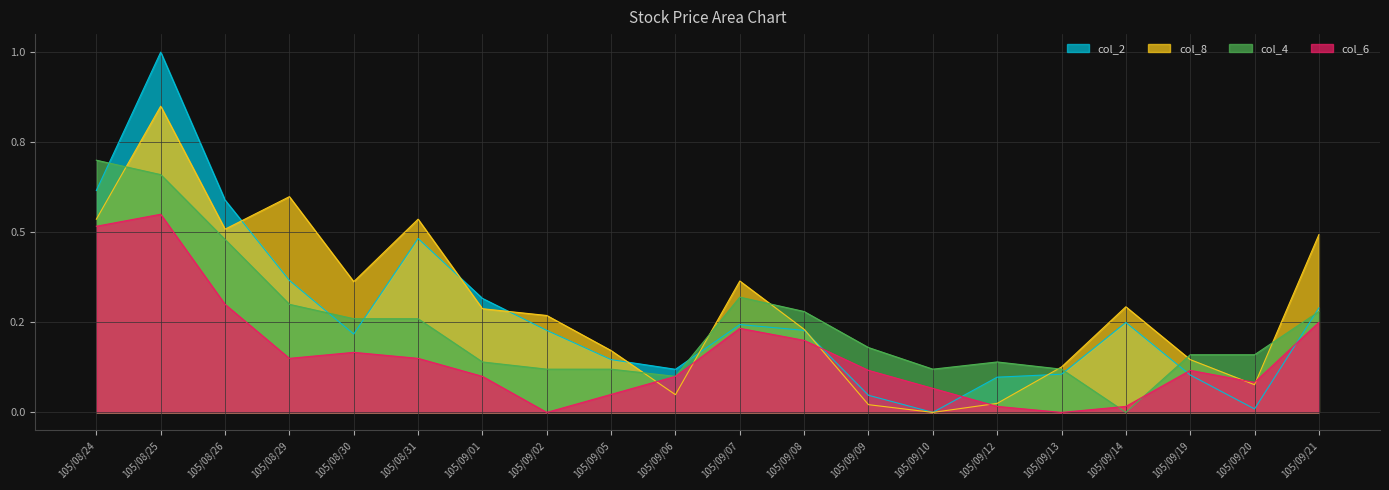

What is the sum of all col_8 values?

5.9